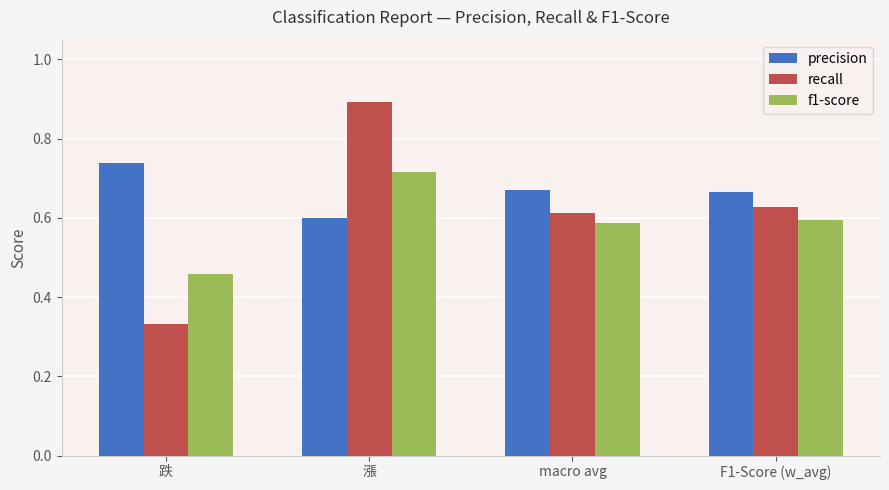

True or false: f1-score has a value of 0.6 at macro avg.

True